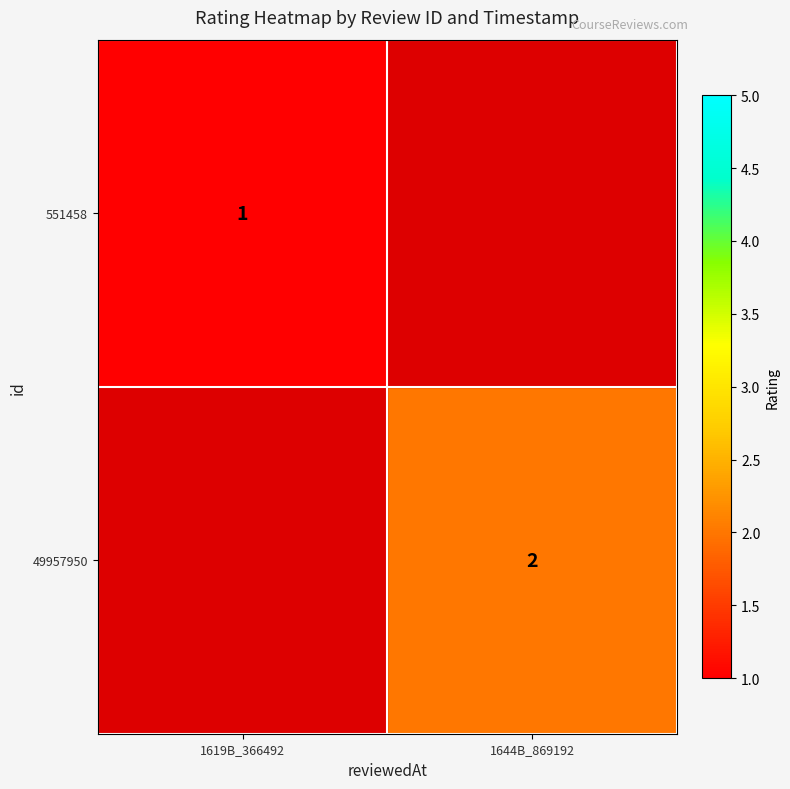

What is the greatest value displayed?

2.0